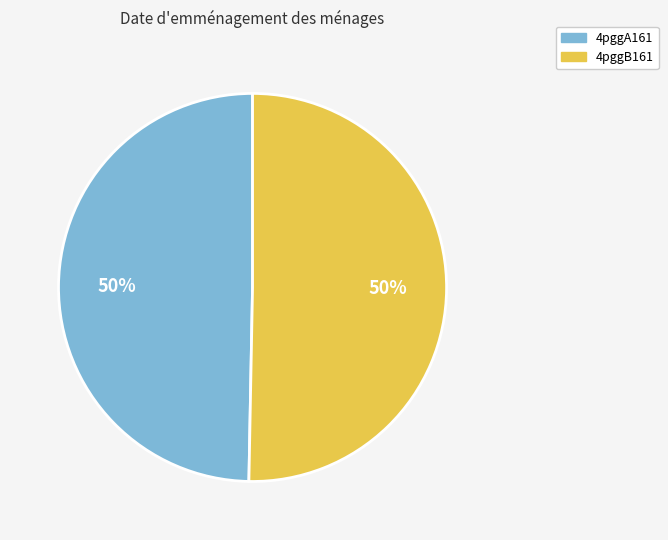

What percentage is the 4pggA161 slice, to the nearest percent?

50%